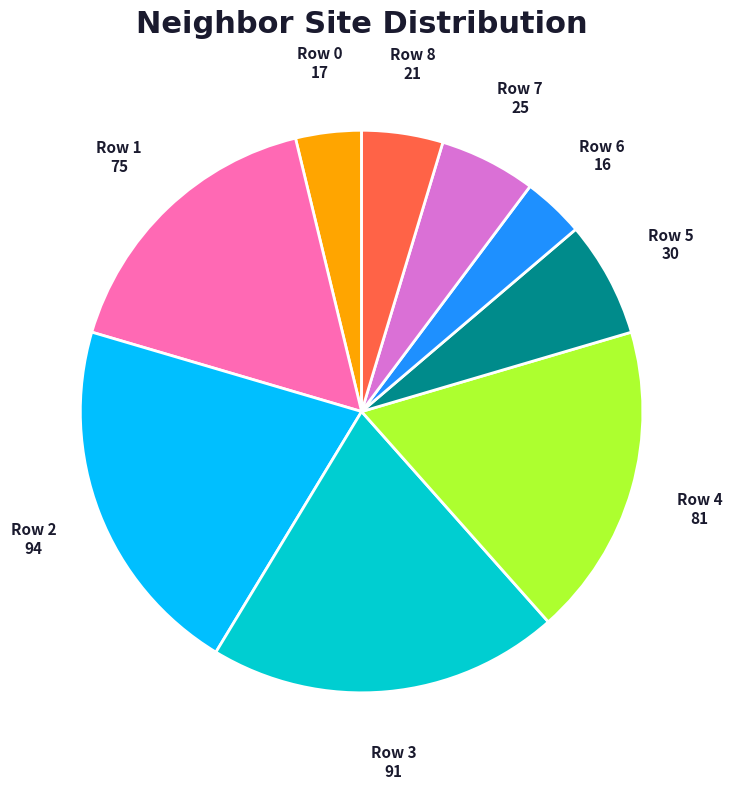

Which category has the biggest portion of the pie?

94